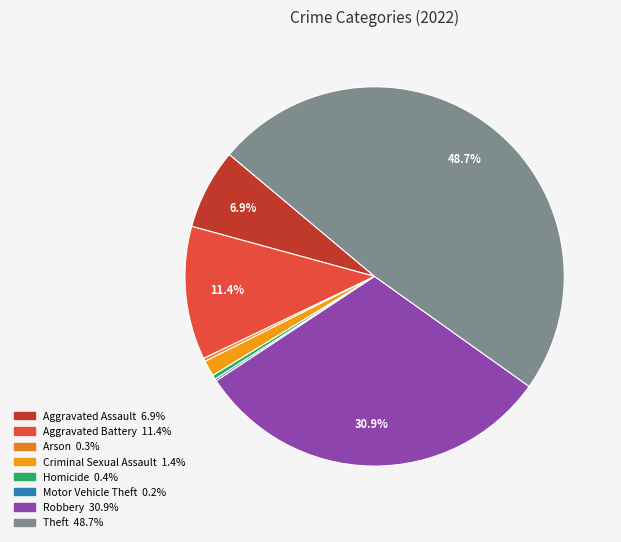

To the nearest percent, what is the average slice percentage?

12%